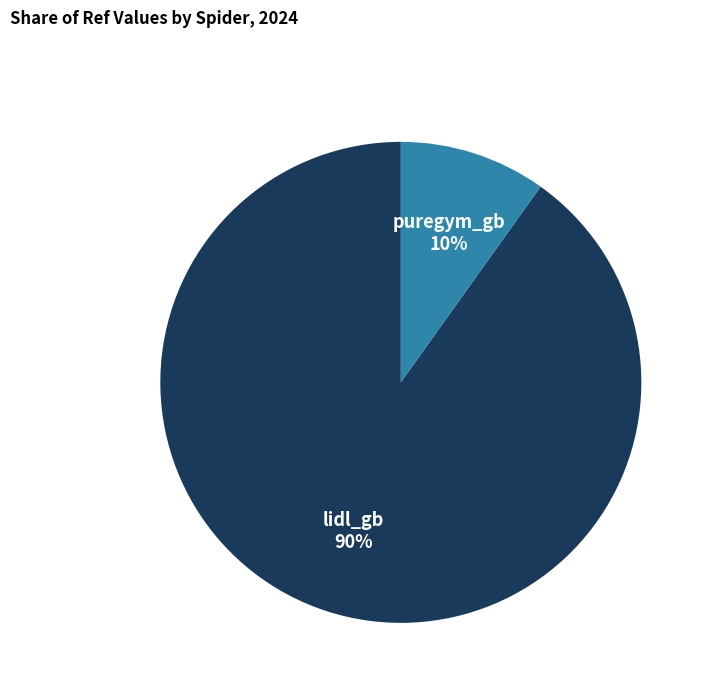

Does any single category account for the majority?

Yes